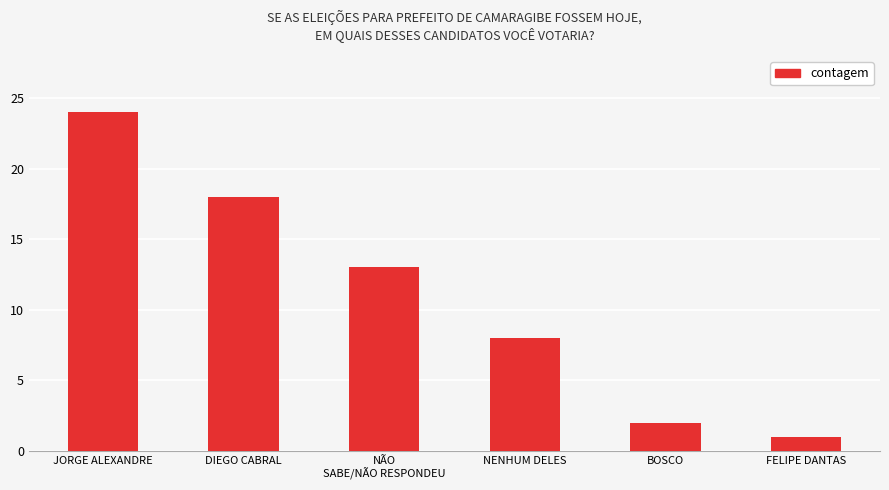

Reading left to right, transcribe all the data shown in this chart.

JORGE ALEXANDRE=24	DIEGO CABRAL=18	NÃO
SABE/NÃO RESPONDEU=13	NENHUM DELES=8	BOSCO=2	FELIPE DANTAS=1